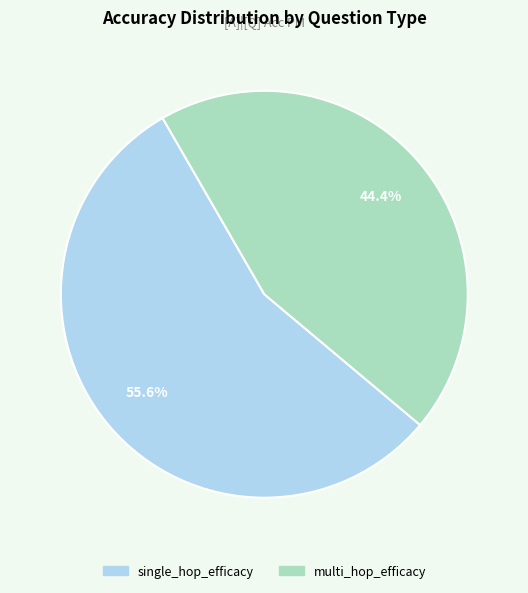

To the nearest percent, what is the combined percentage of single_hop_efficacy and multi_hop_efficacy?

100%